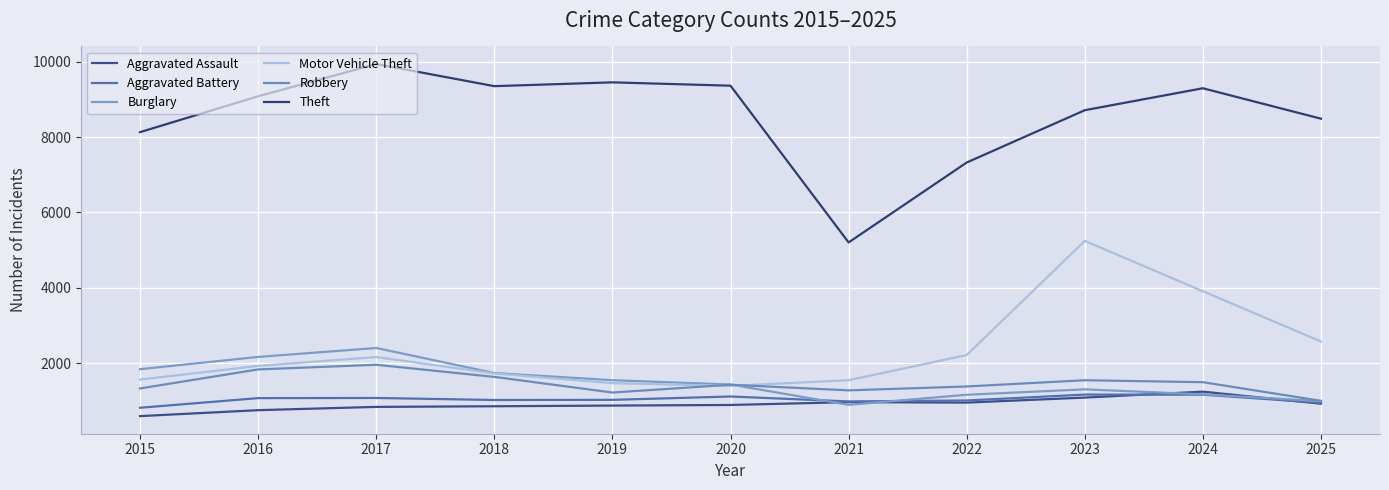

How many lines are shown in the chart?

6